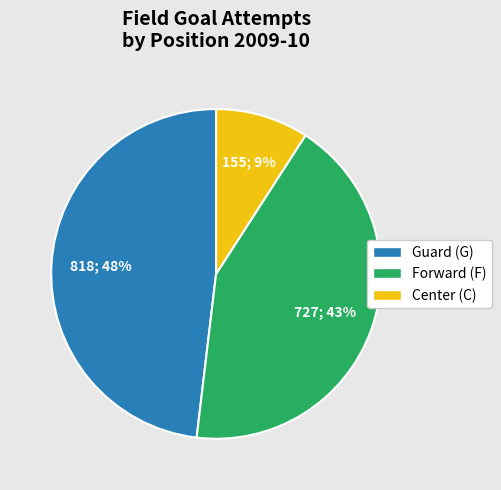

What is the smallest slice in the pie chart?

Center (C)